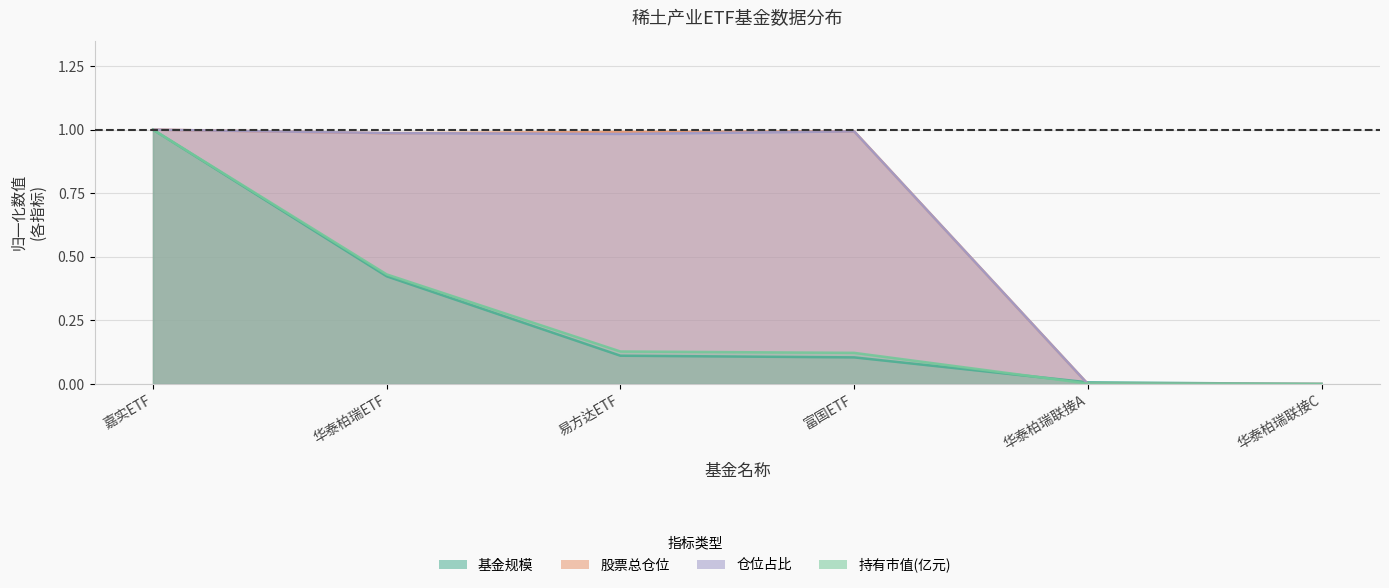

In 股票总仓位, how many points are lower than both neighbors (excluding endpoints)?

1